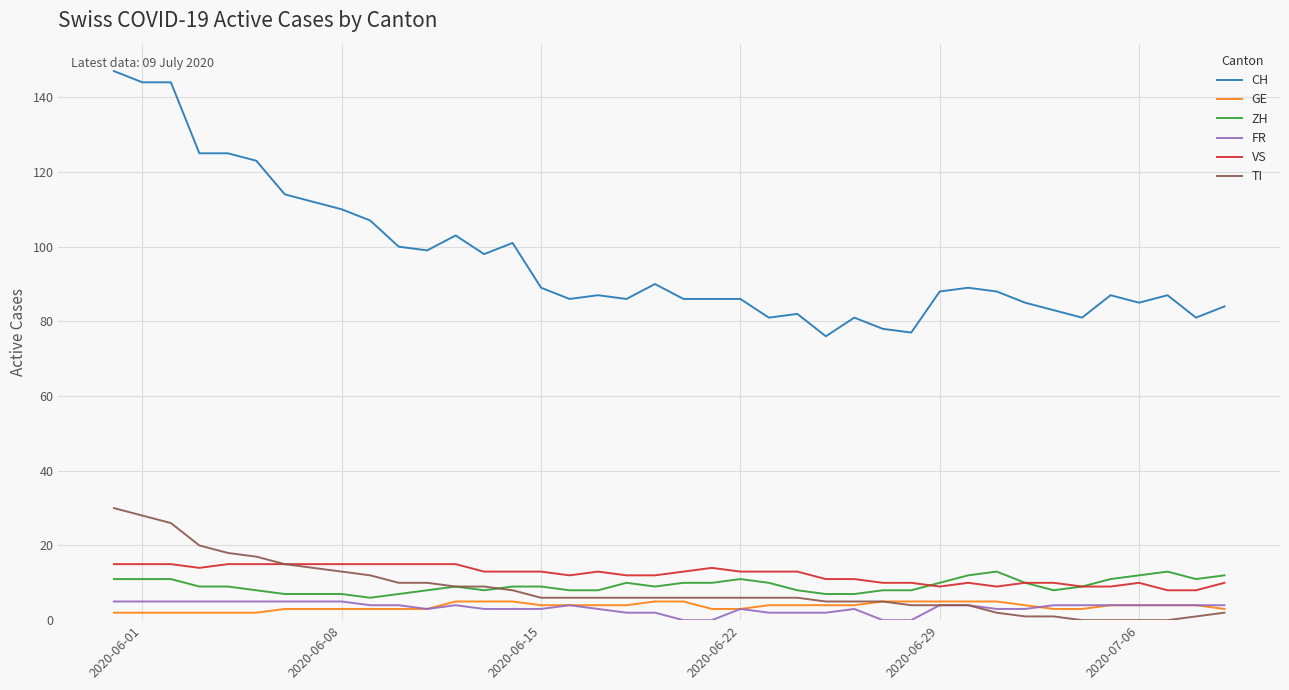

What is the difference between the second highest and second lowest values in the CH series?

67